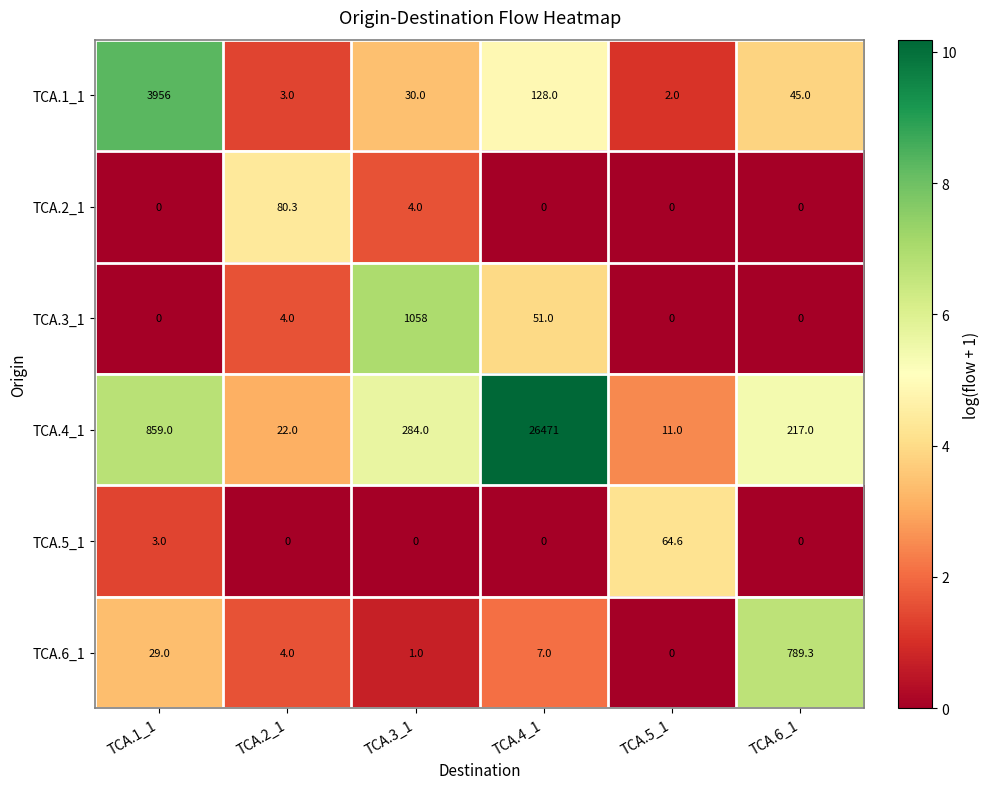

At which label does TCA.1_1 first exceed 45?

TCA.1_1